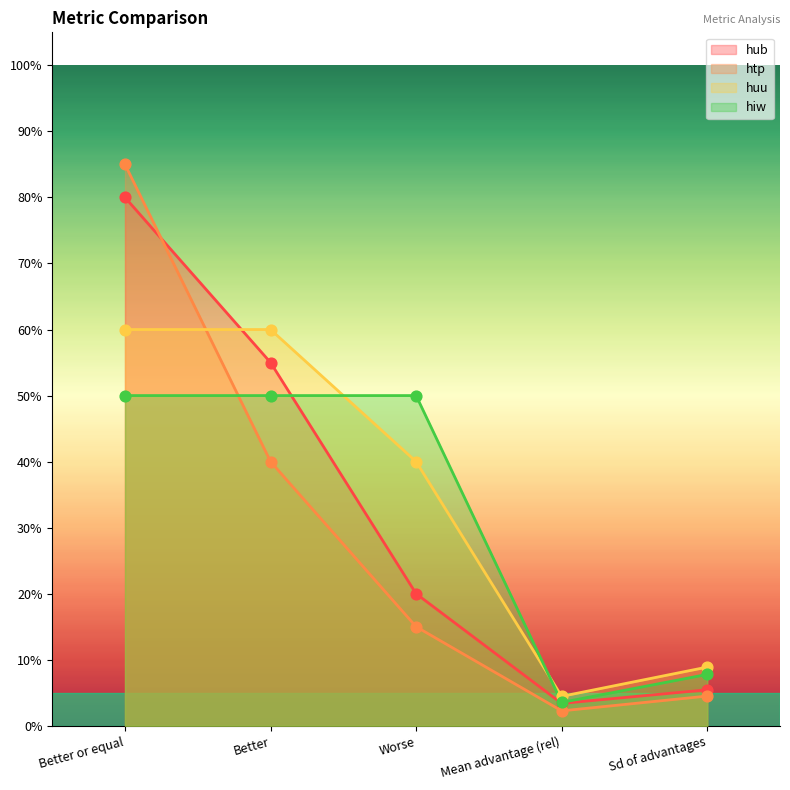

Is the value of huu at Better greater than the value of hub at Mean advantage (rel)?

Yes